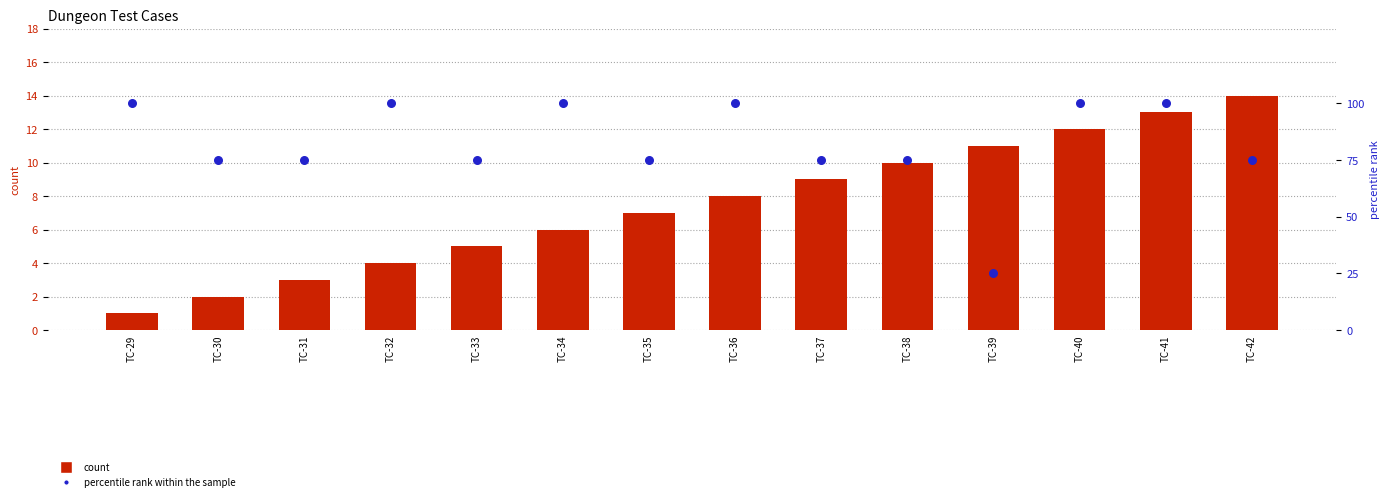

What are all the series names shown in the legend?

count, percentile rank within the sample